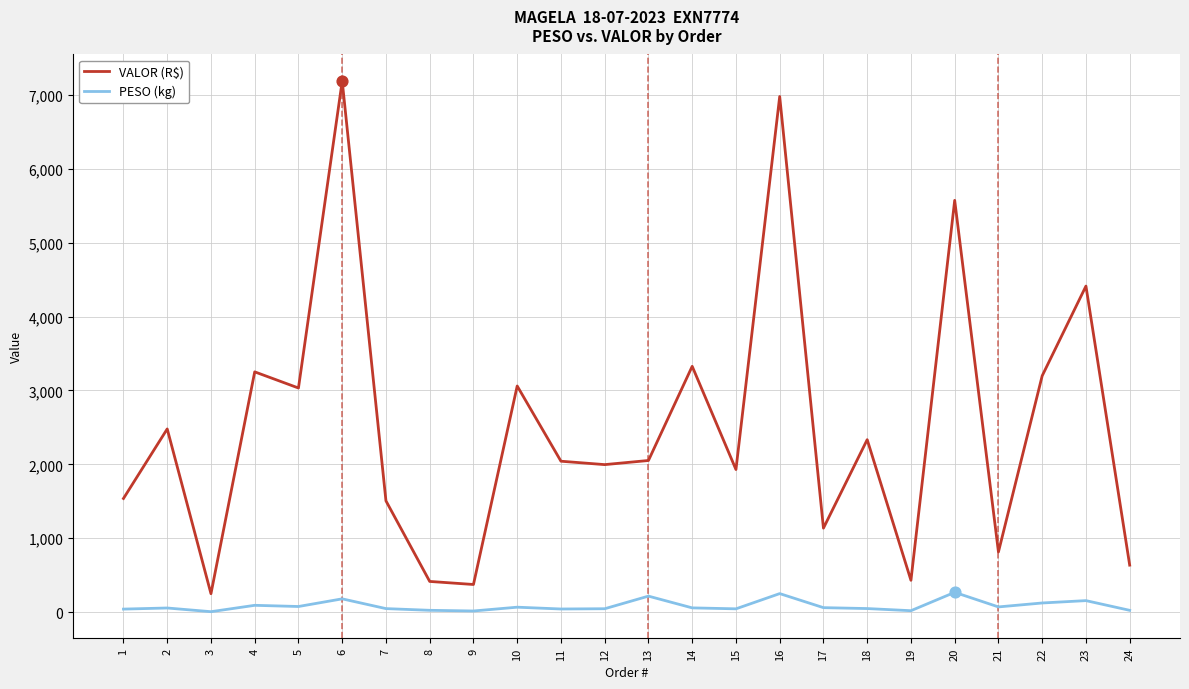

Which series changed the most between 21 and 22?

VALOR (R$)